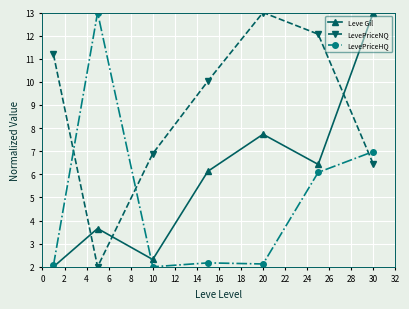

What is the minimum value for LevePriceNQ?

2.0